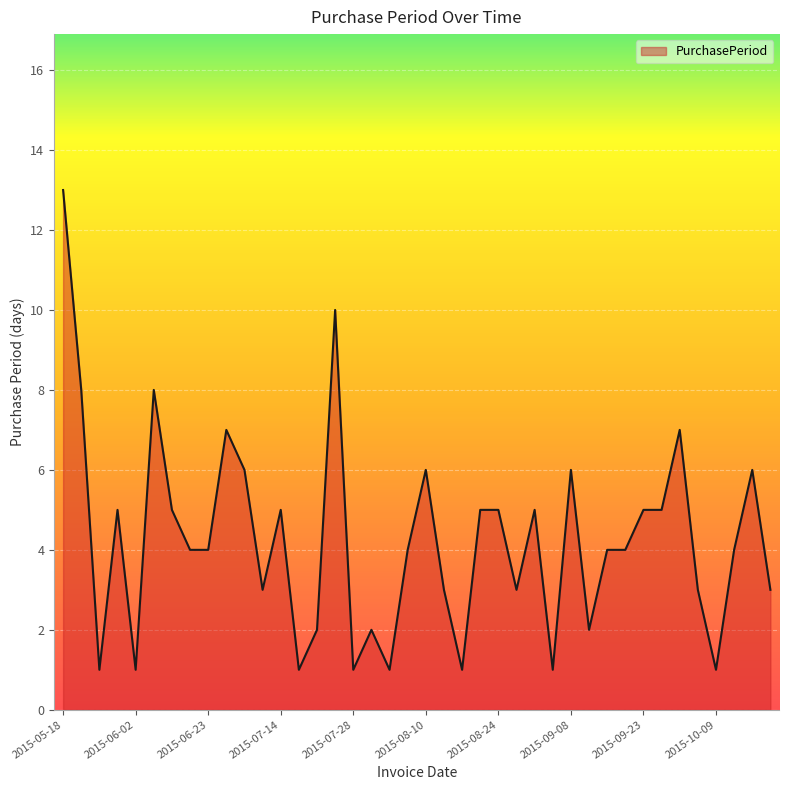

What is the difference between the maximum and minimum values?

12